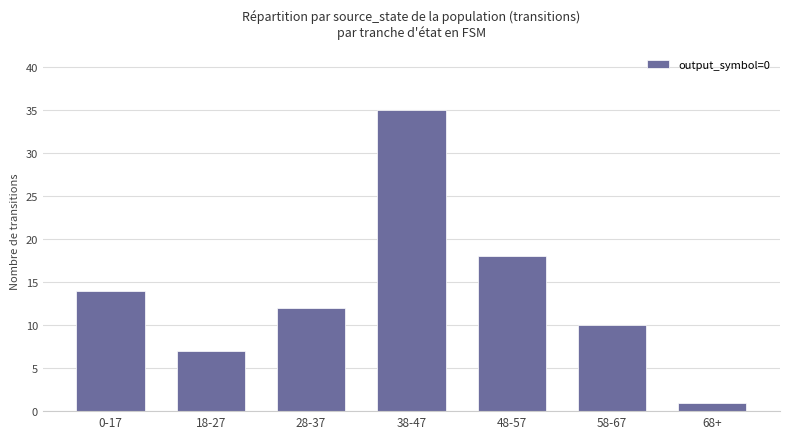

Which has a higher value, 0-17 or 68+?

0-17